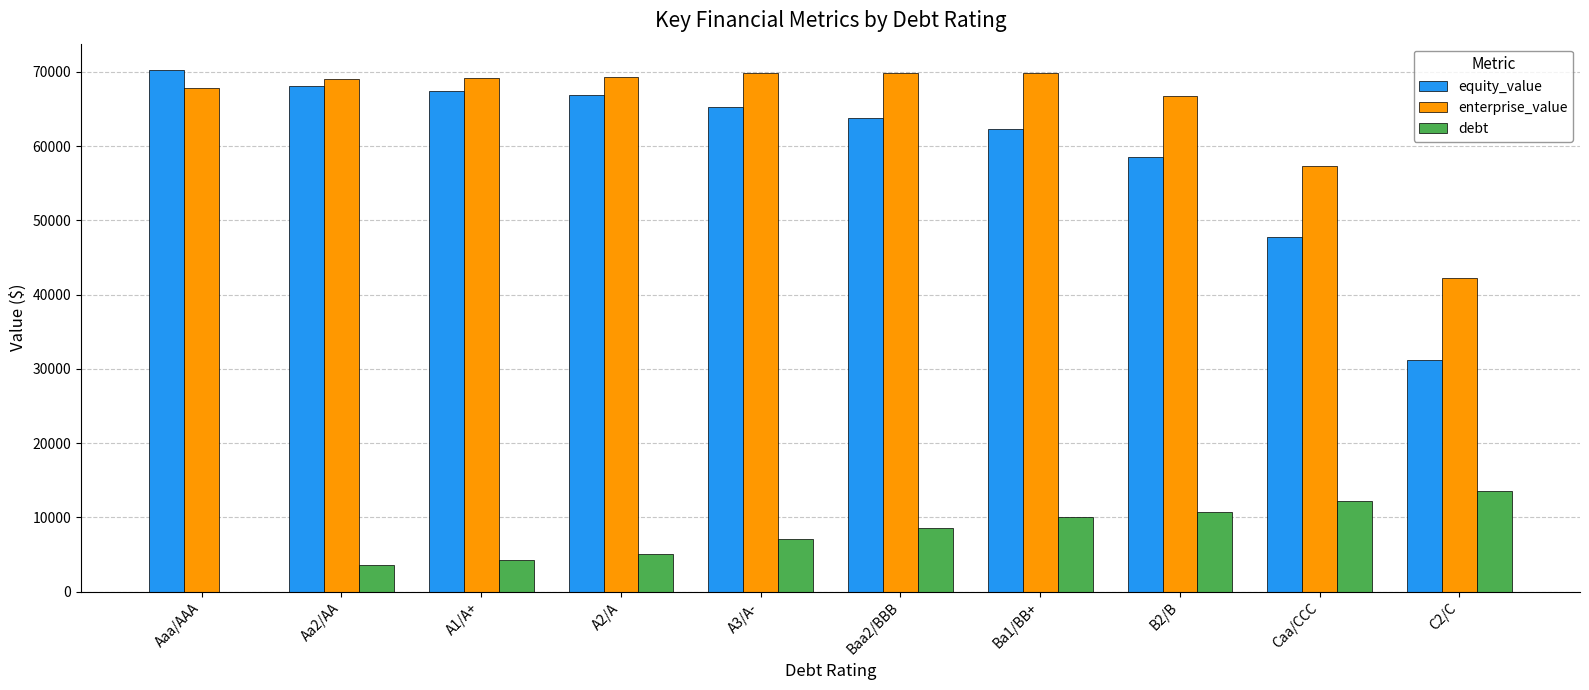

The enterprise_value series shows 30053.9 at A2/A. True or false?

False